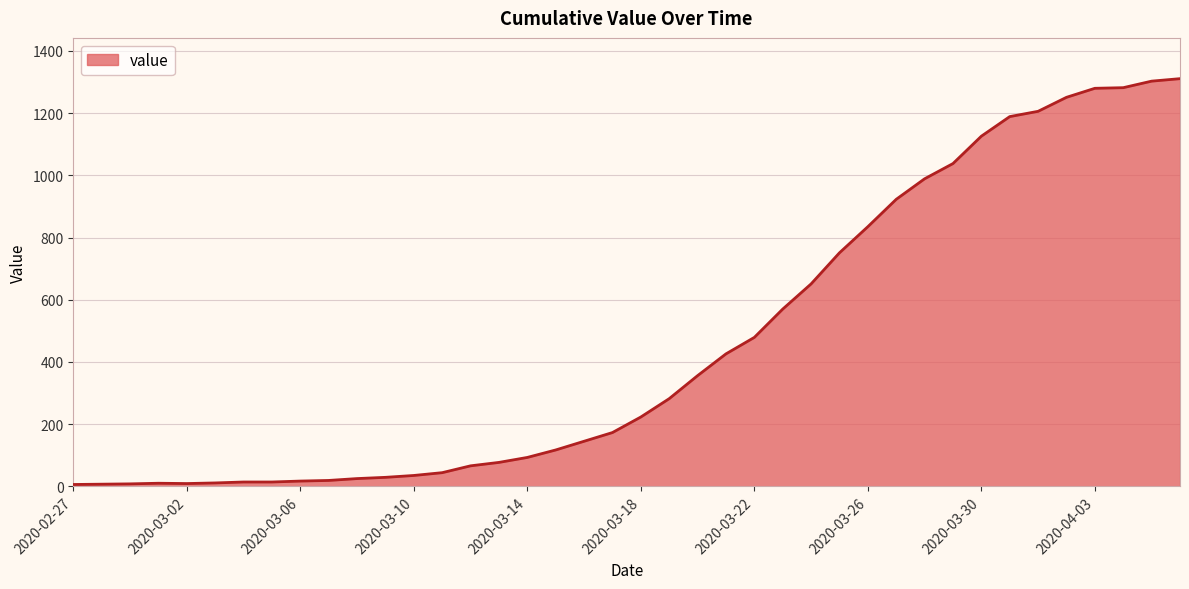

What is the smallest value displayed?

6